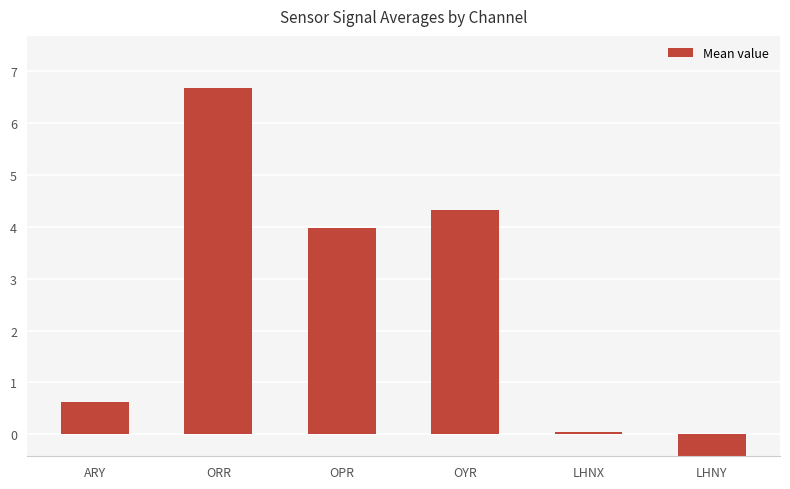

Does the chart contain any negative values?

Yes